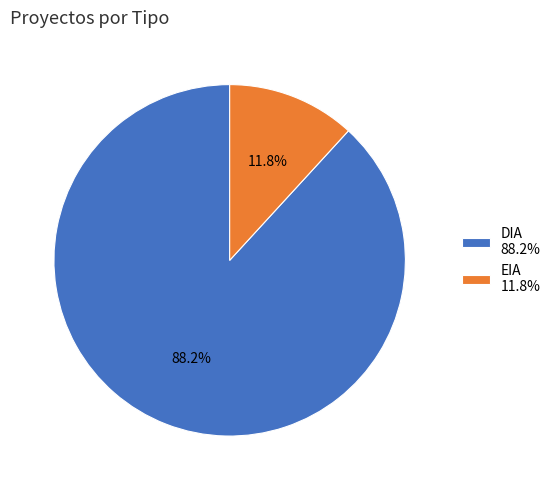

Count the number of slices in the pie.

2